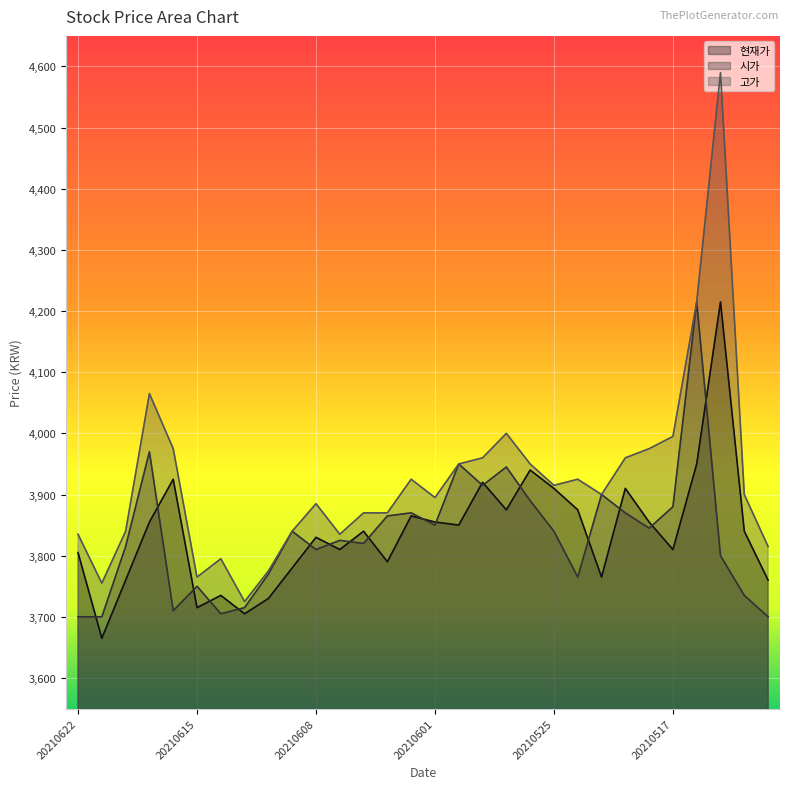

How many lines are shown in the chart?

3